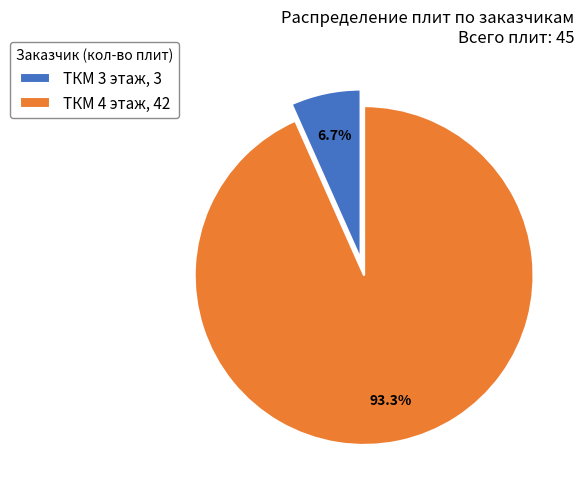

What is the largest slice in the pie chart?

ТКМ 4 этаж